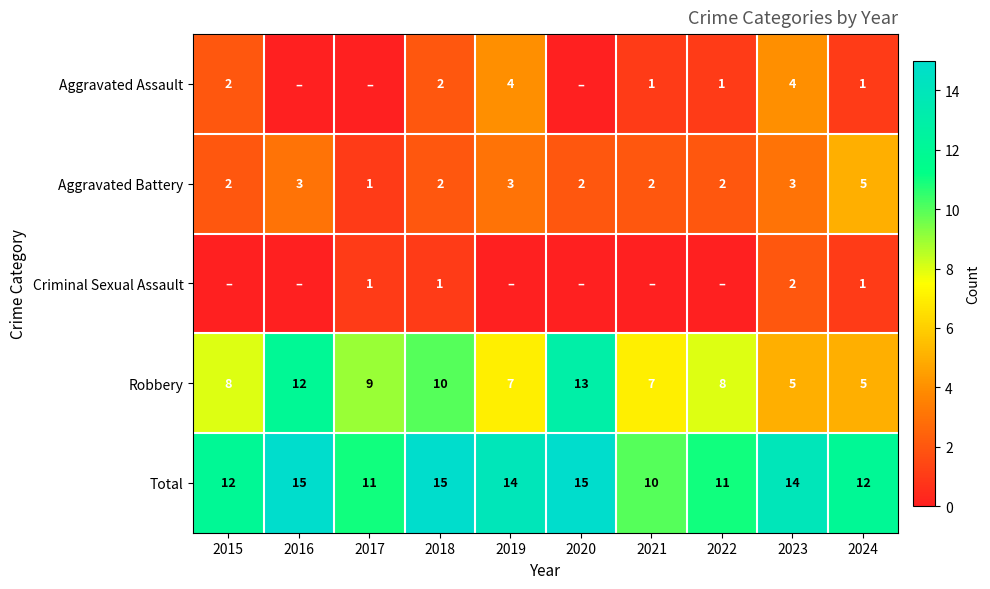

What is the total value across all series at 2020?

30